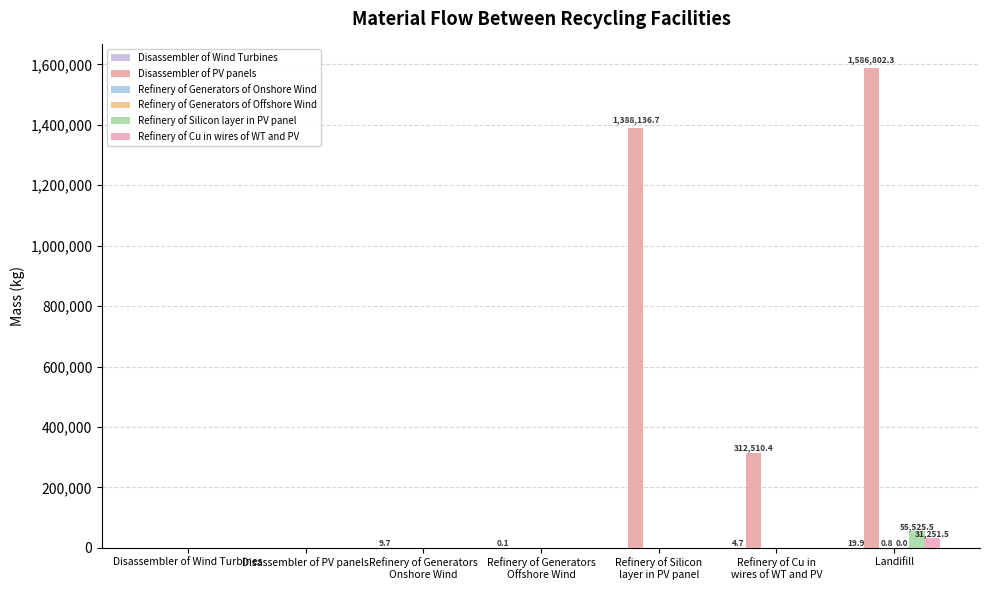

How many distinct data groups are displayed?

6